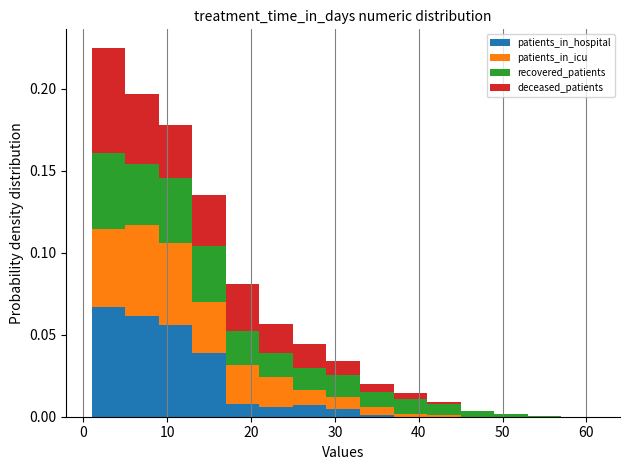

Reading left to right, transcribe this chart: for each stacked bar, give the range it covers on the x-axis and its total height. The values are not printed on the chart, so give them approximately, as read against the axis.

1 to 5: 0.225
5 to 9: 0.195
9 to 13: 0.180
13 to 17: 0.135
17 to 21: 0.080
21 to 25: 0.055
25 to 29: 0.045
29 to 33: 0.035
33 to 37: 0.020
37 to 41: 0.015
41 to 45: 0.010
45 to 49: under 0.005
49 to 53: under 0.005
53 to 57: under 0.005
57 to 61: under 0.005